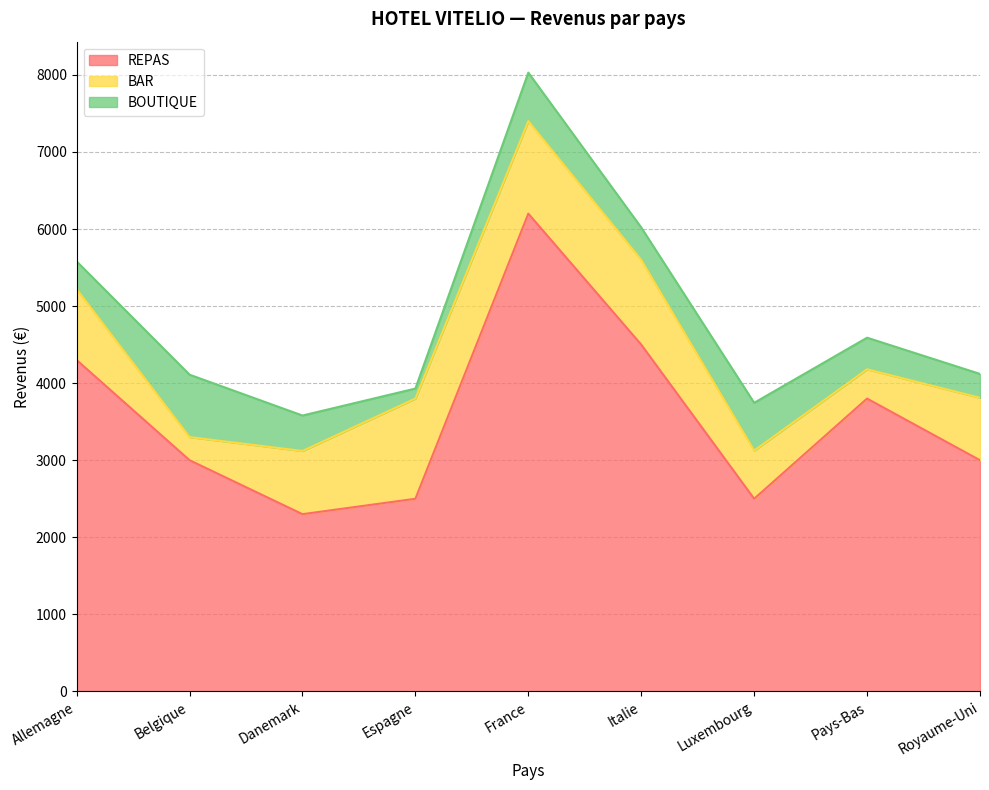

Reading left to right, list all the values displayed in this chart.

REPAS: 4300	3000	2300	2500	6200	4500	2500	3800	3000
BAR: 920	300	820	1300	1200	1100	625	380	810
BOUTIQUE: 360	810	460	130	630	420	620	410	310